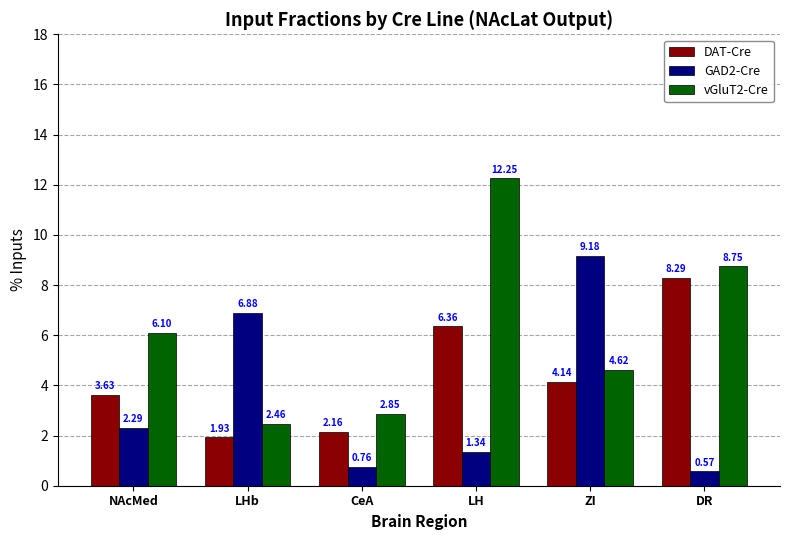

At which label is GAD2-Cre closest to 4?

NAcMed